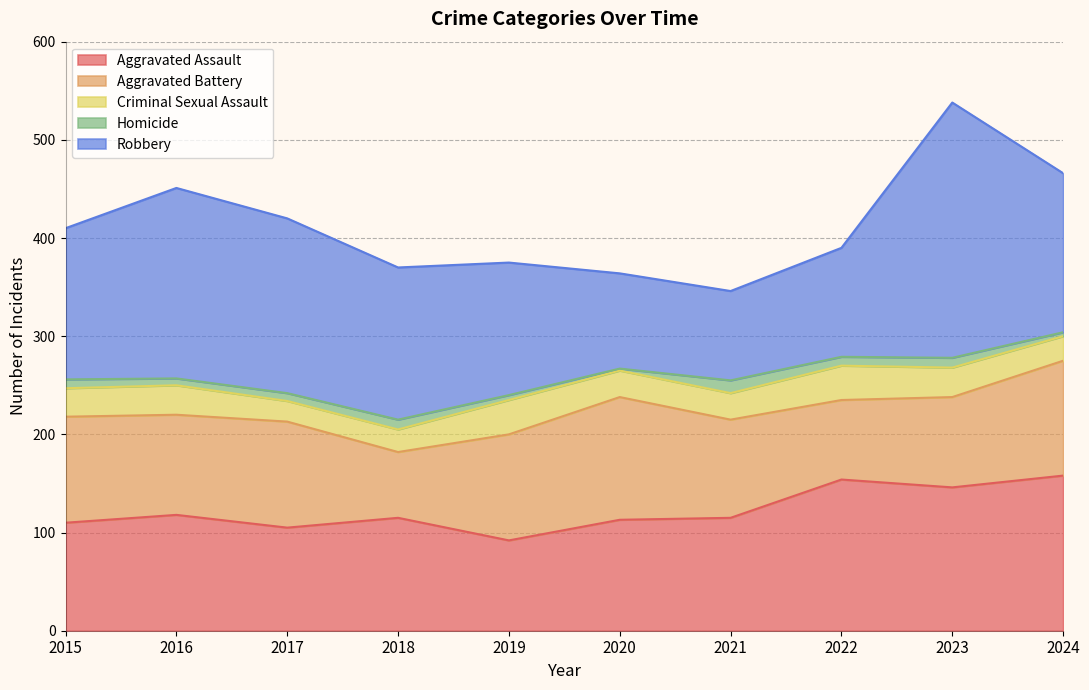

How many values in the Aggravated Battery series exceed 108?

2